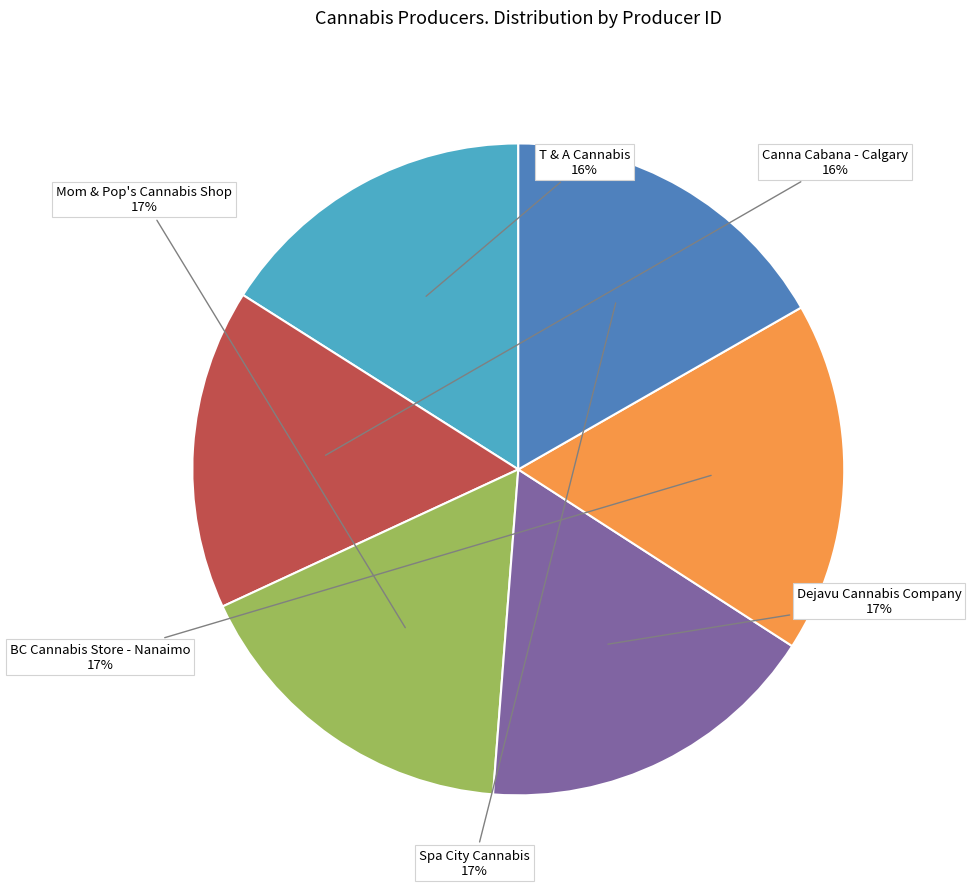

How many slices are in this pie chart?

6